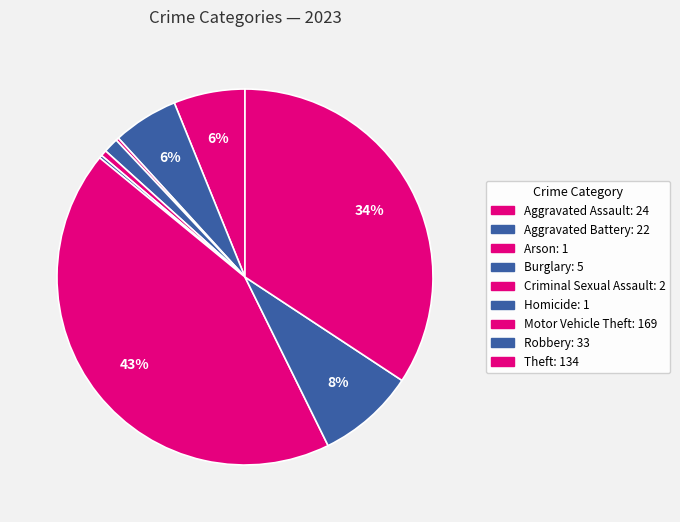

Which category has the biggest portion of the pie?

Motor Vehicle Theft